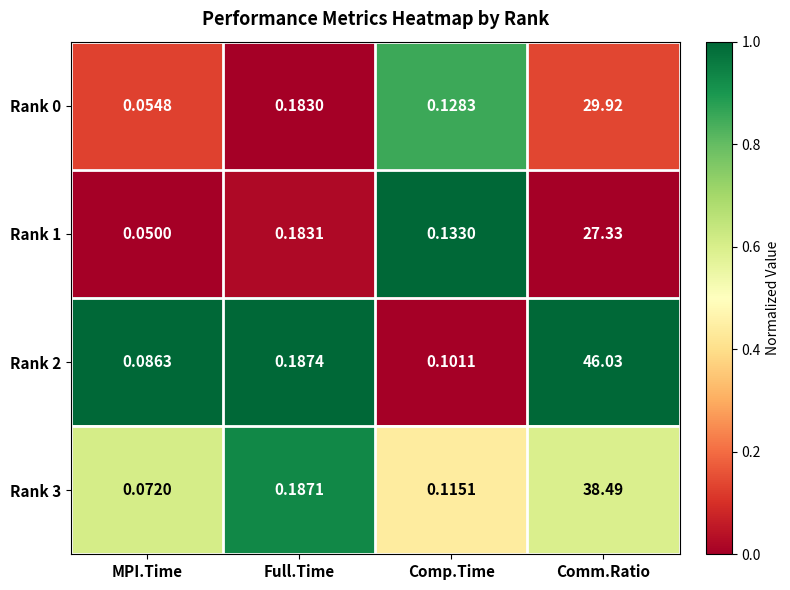

Which label corresponds to the largest value in the chart?

Comm.Ratio